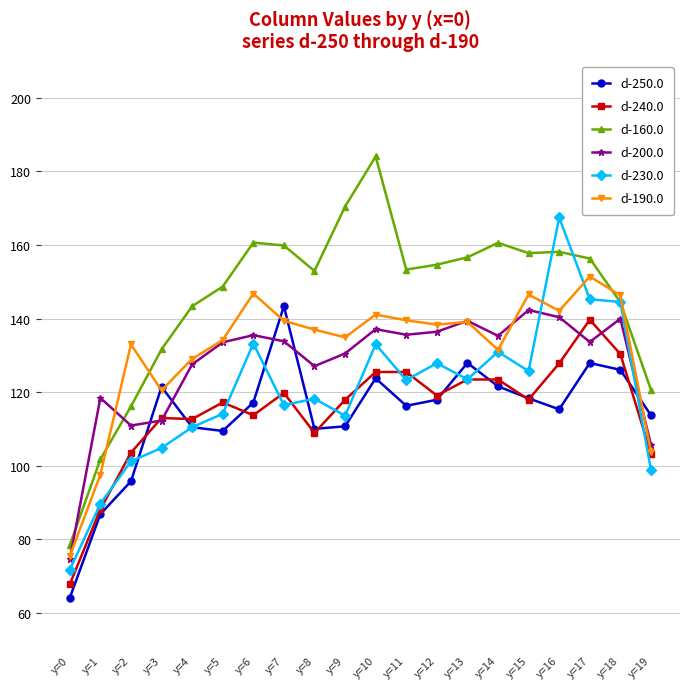

True or false: d-230.0 and d-240.0 cross at least once.

True